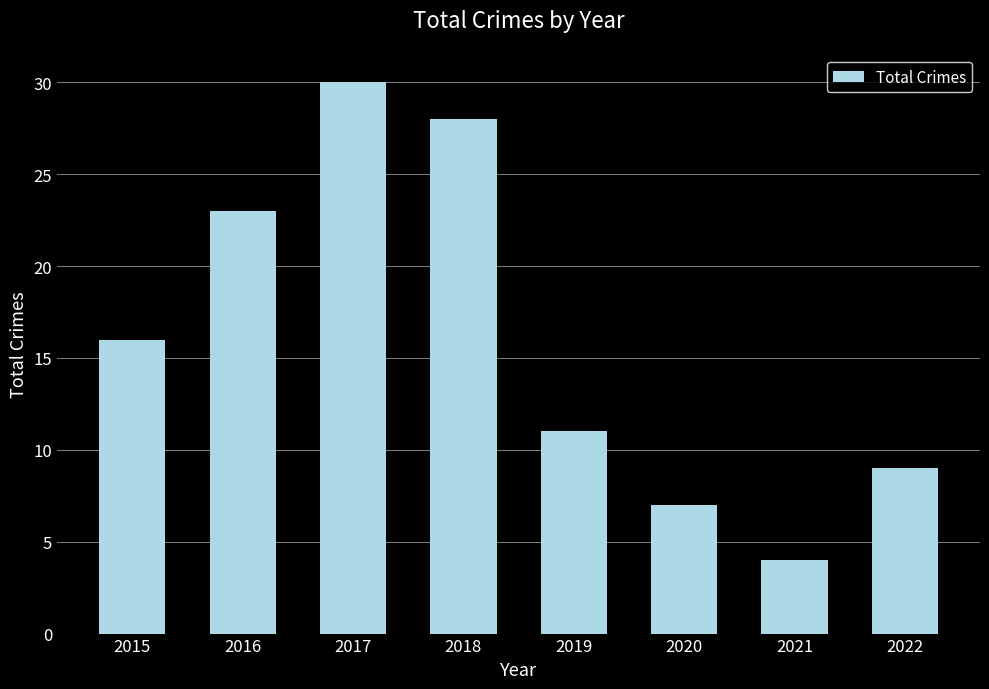

The value at 2016 is 33. True or false?

False